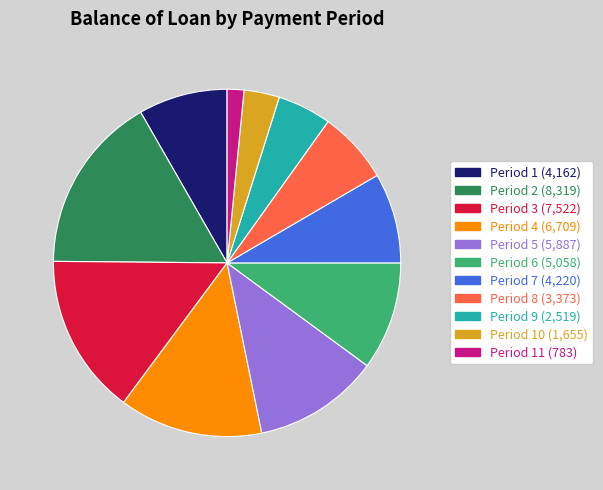

Is there a majority slice in this chart?

No